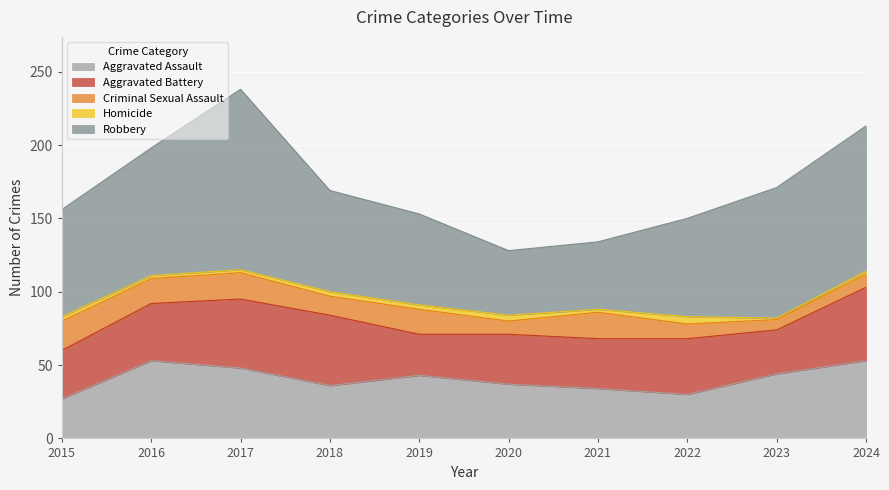

How many values in the Homicide series are below 3?

5